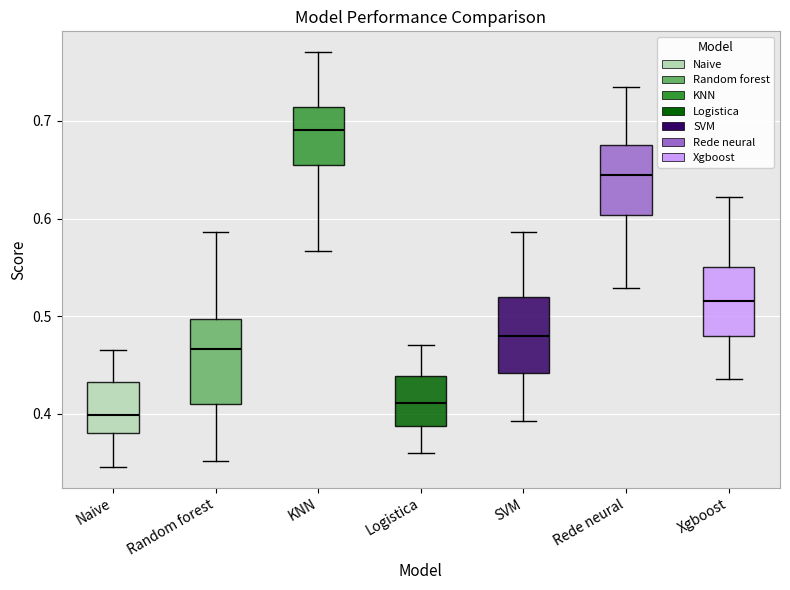

Which box's median line is the lowest?

Naive